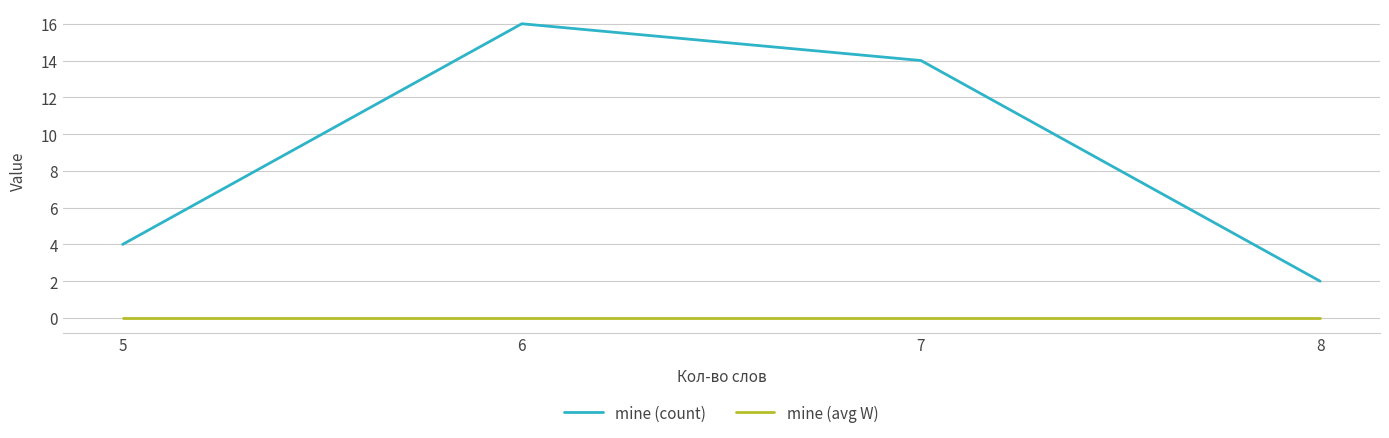

Rank the series by their maximum value, from lowest to highest.

mine (avg W), mine (count)